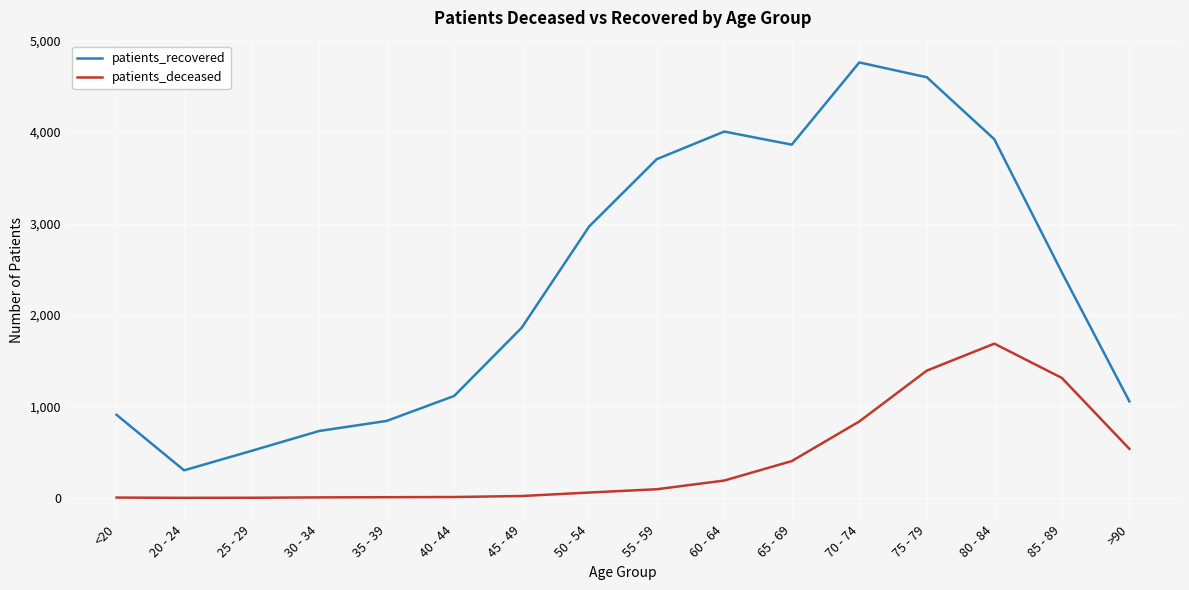

What is the total value across all series at 80 - 84?

5609